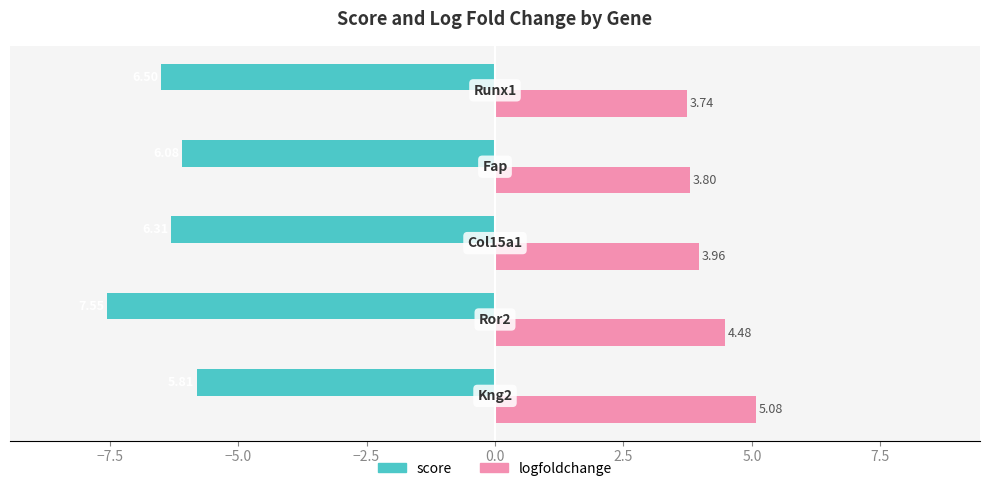

What is the difference between the second highest and second lowest values in the score series?

0.4